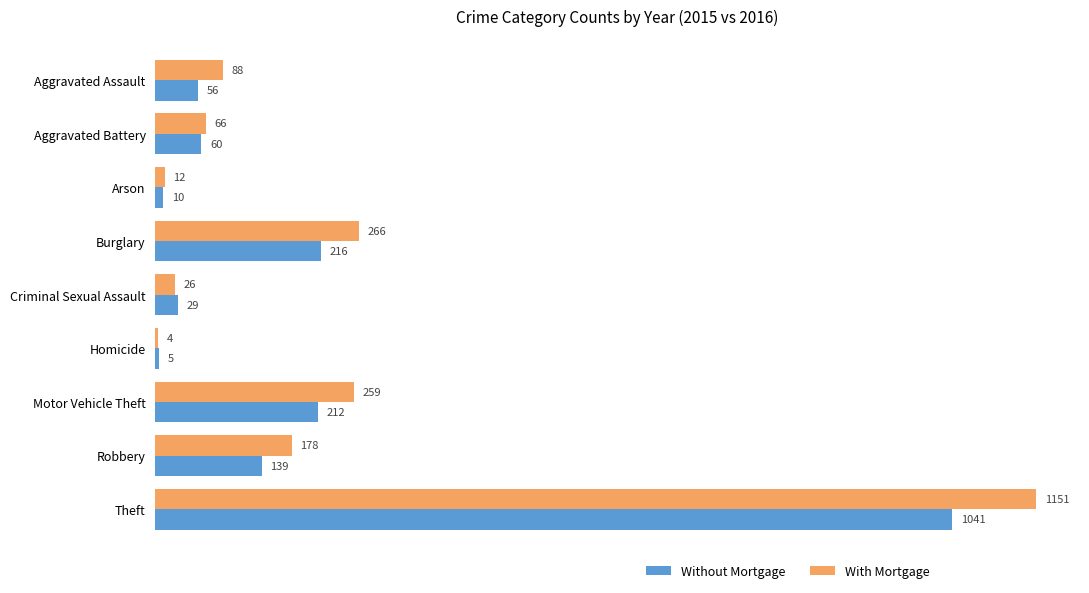

Rank the series at Aggravated Assault from lowest to highest value.

Without Mortgage, With Mortgage